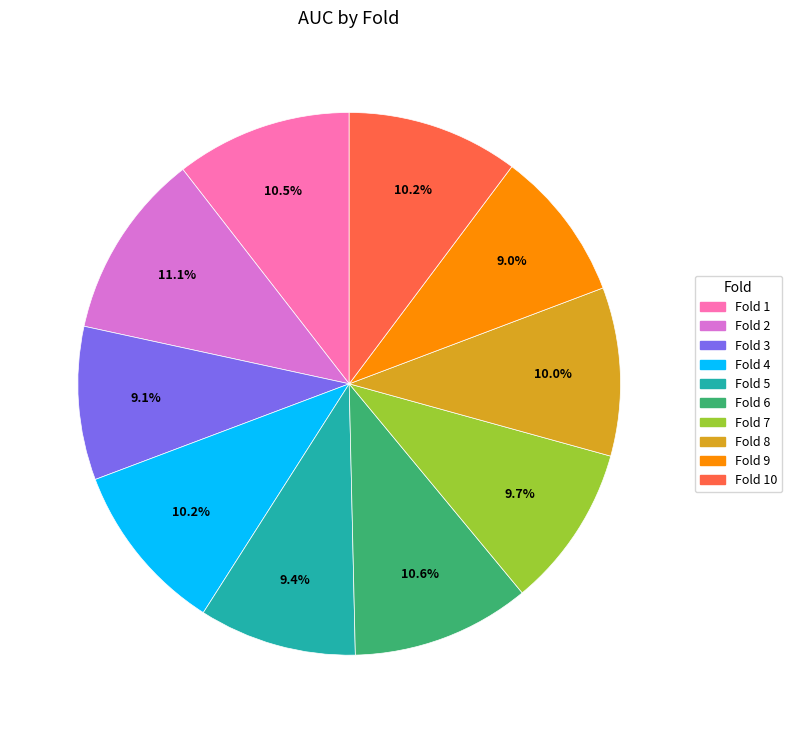

Count the number of slices in the pie.

10